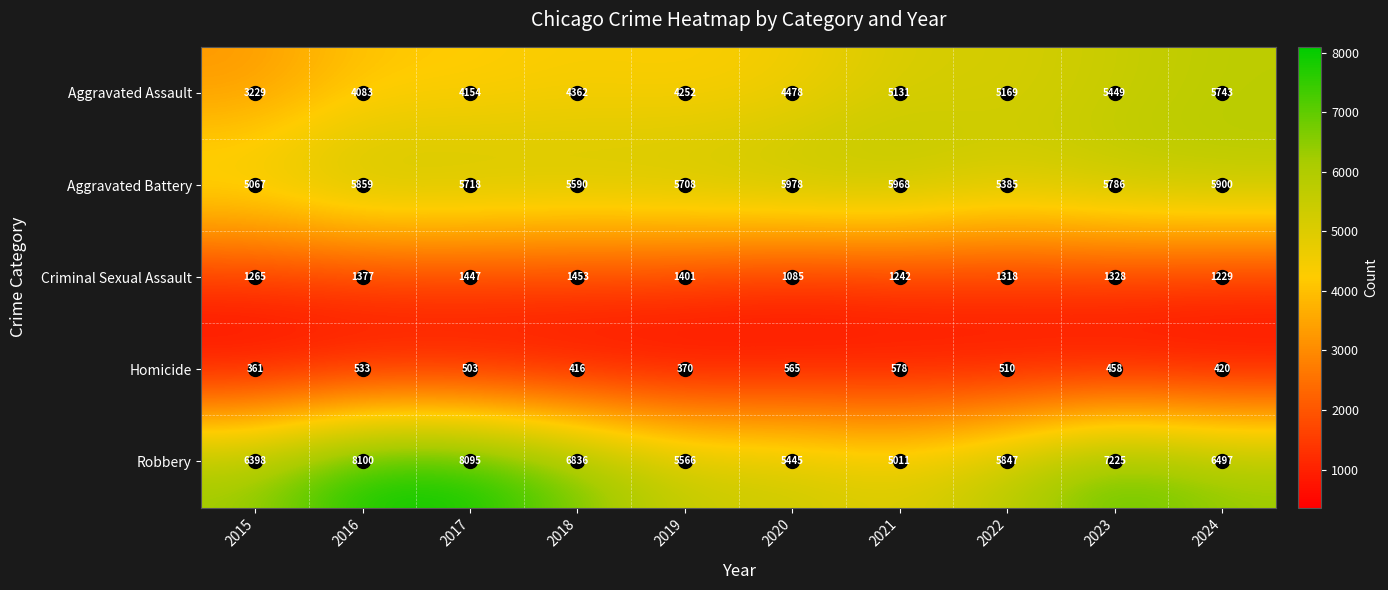

What is the minimum value for Aggravated Battery?

5067